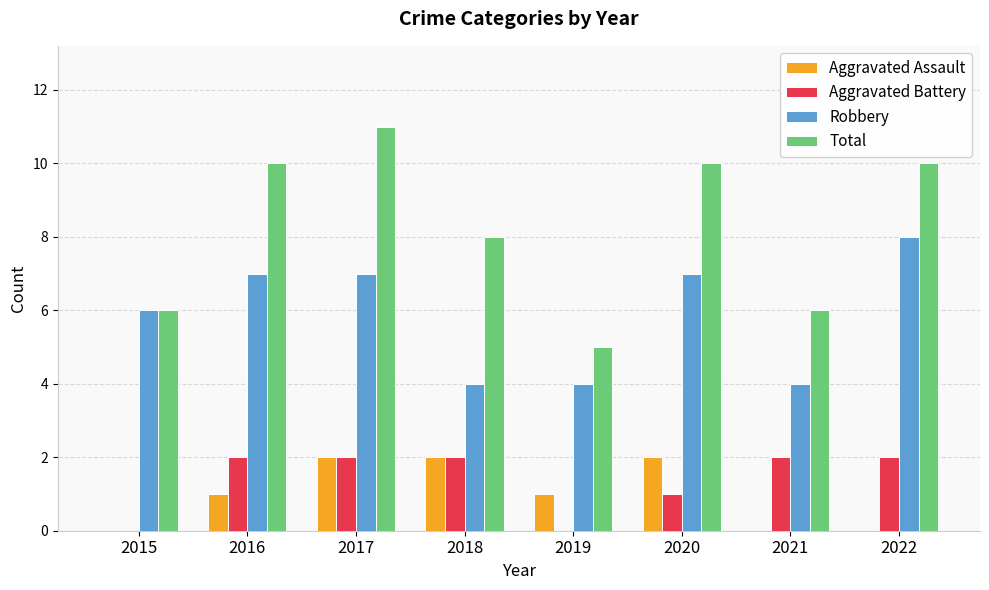

What is the total value across all series at 2018?

16